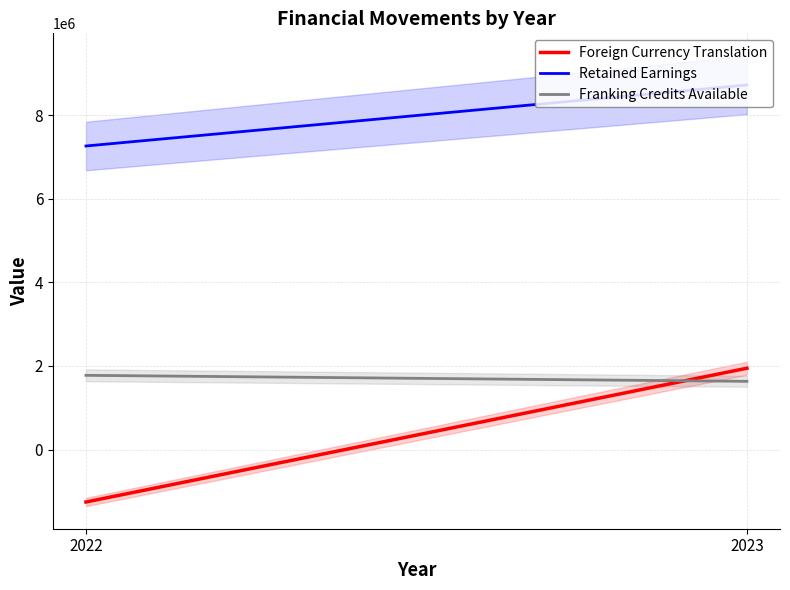

At how many categories does at least one series exceed 3023150?

2